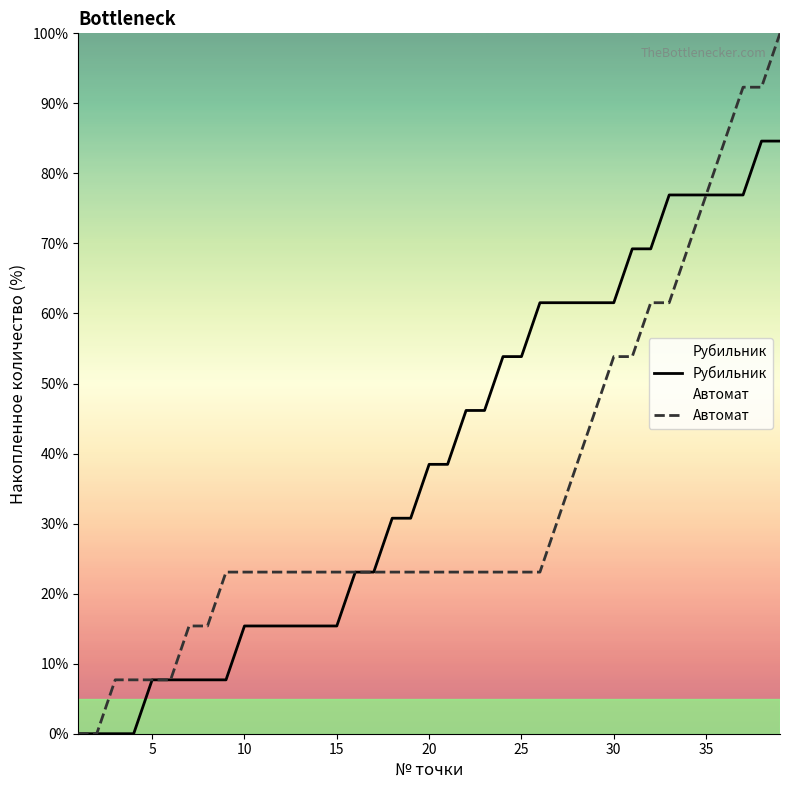

How many data points in Автомат are less than 23?

8